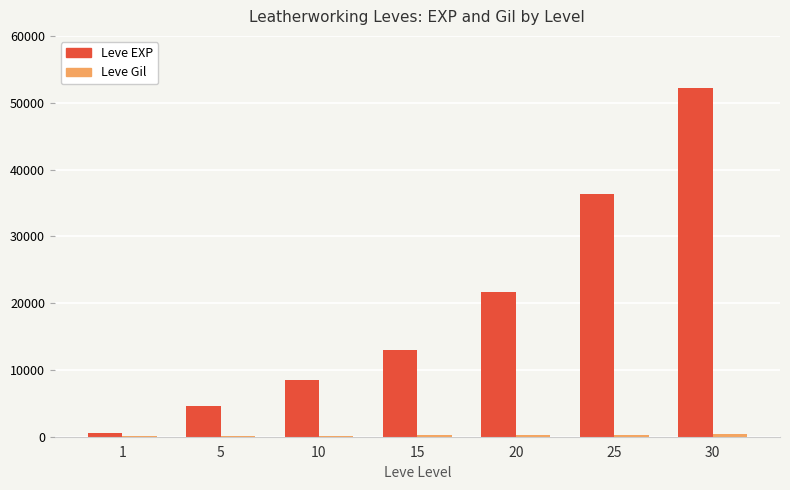

How many categories are shown in the chart?

7